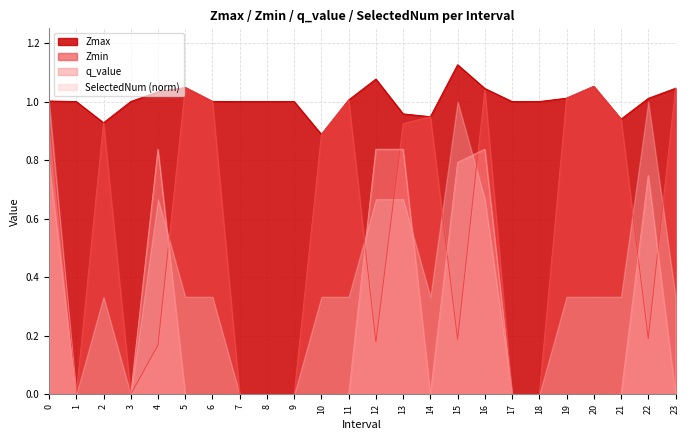

The value of q_value at 21 is 0.3. True or false?

False